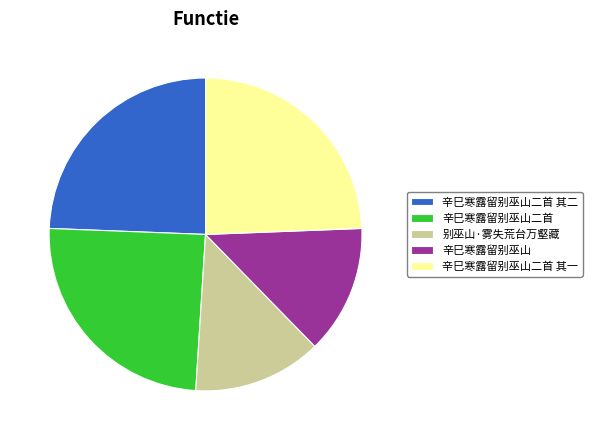

What is the ratio of the value at 辛巳寒露留别巫山二首 其二 to the value at 别巫山·雾失荒台万壑藏?

1.8